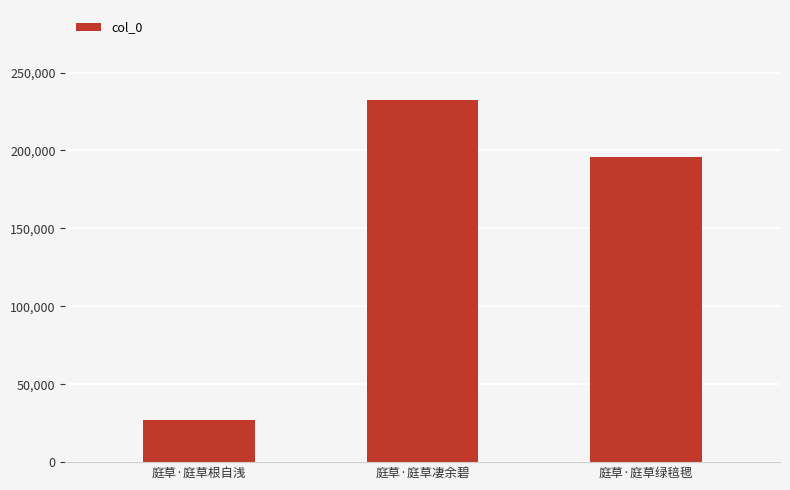

What is the sum of all values?

455075